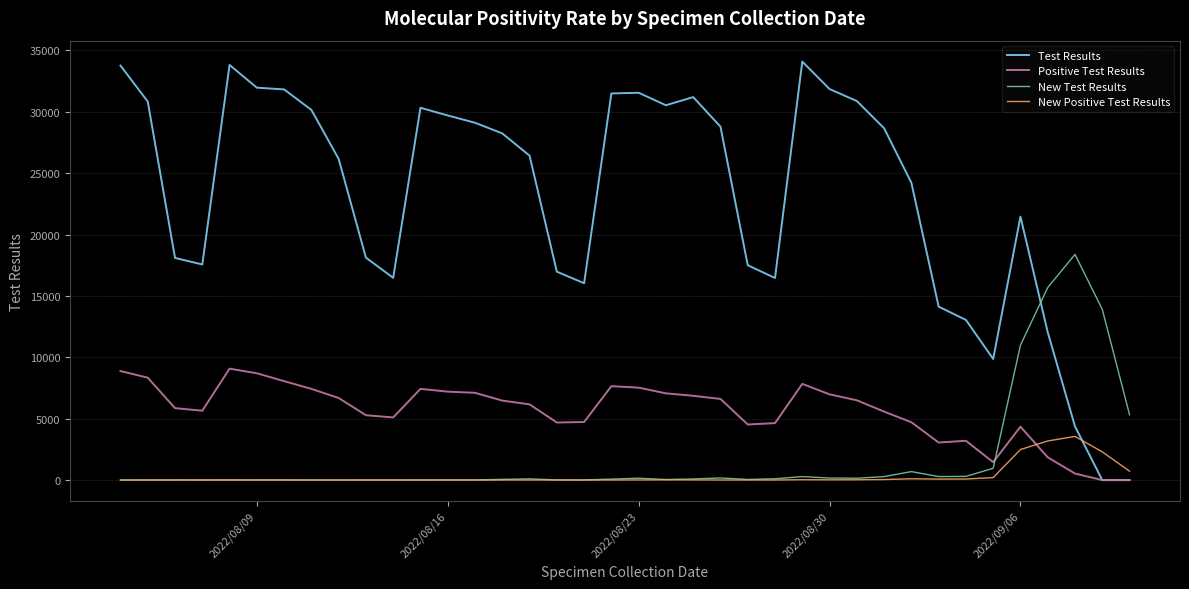

Which series has the largest range (max minus min)?

Test Results